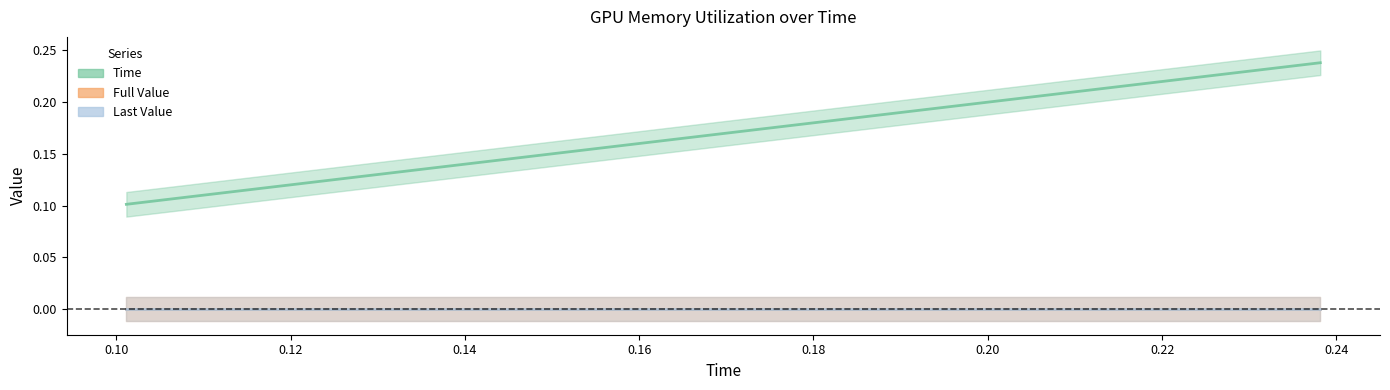

Reading left to right, list all the values displayed in this chart.

Time: 0.1	0.2	0.2
Full Value: 0.0	0.0	0.0
Last Value: 0.0	0.0	0.0